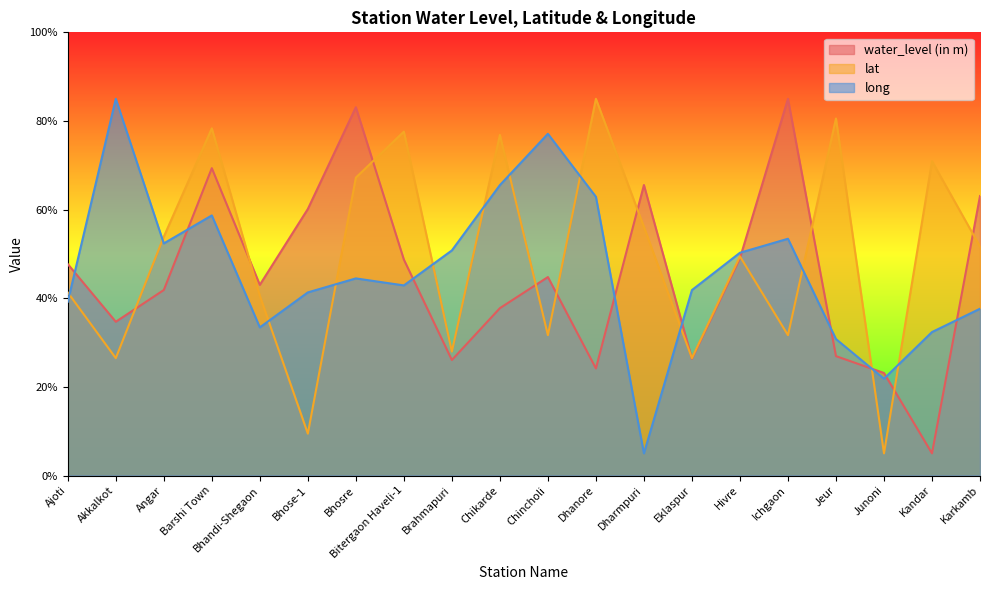

How many distinct data groups are displayed?

3